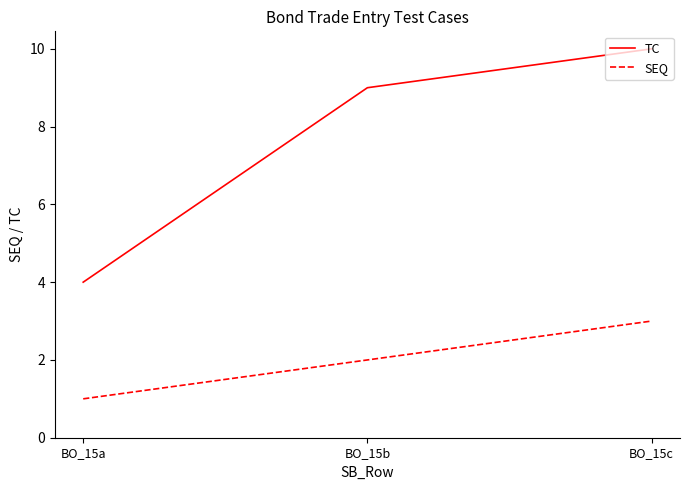

Read the TC value at BO_15a.

4